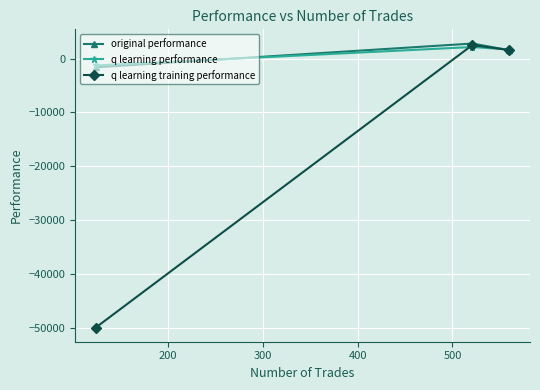

What is the minimum value shown in the chart?

-50000.0